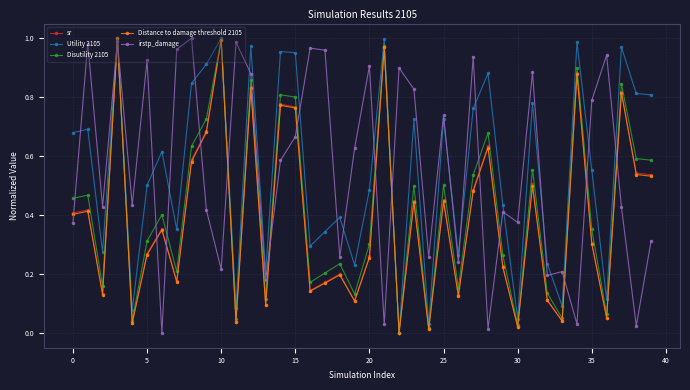

How many lines are shown in the chart?

5